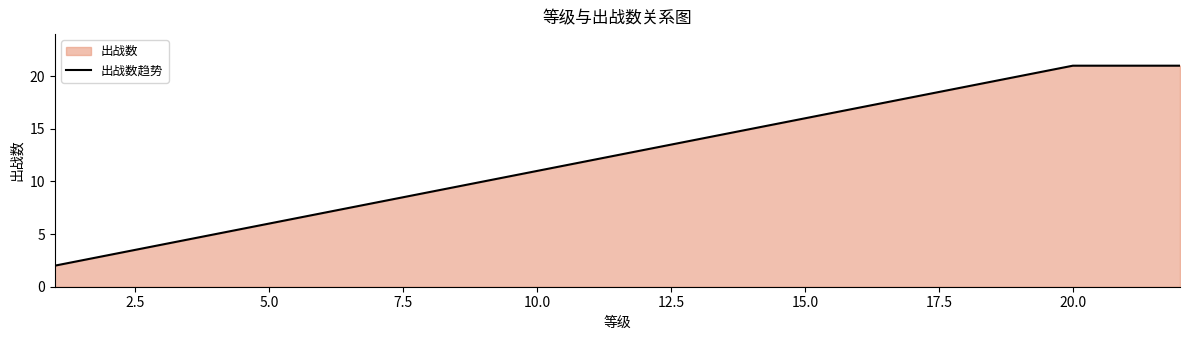

What is the change in value from 5.0 to 20.0?

+15